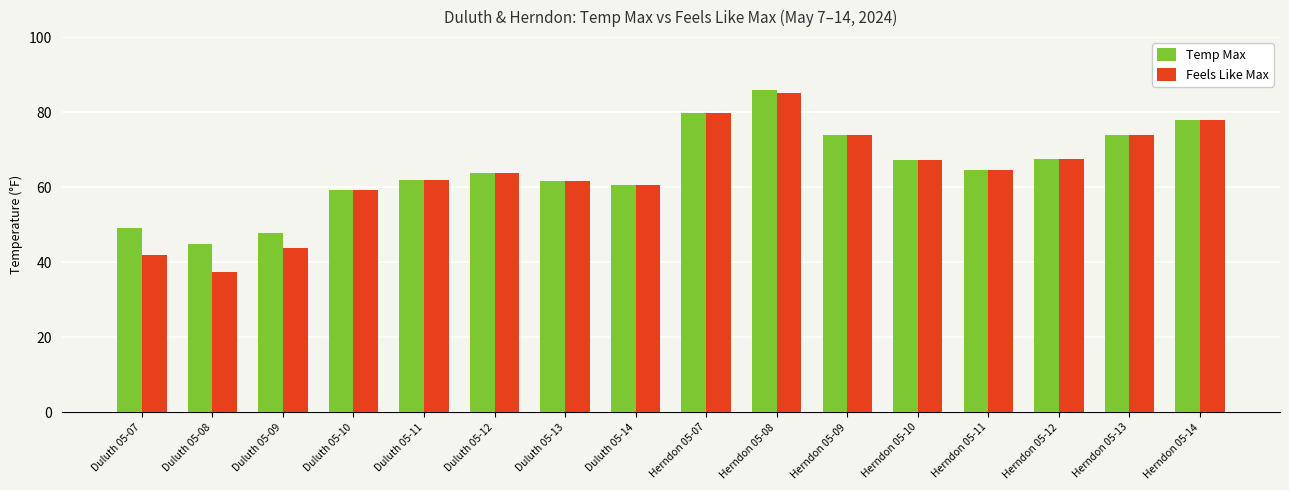

What is the minimum value shown in the chart?

37.3